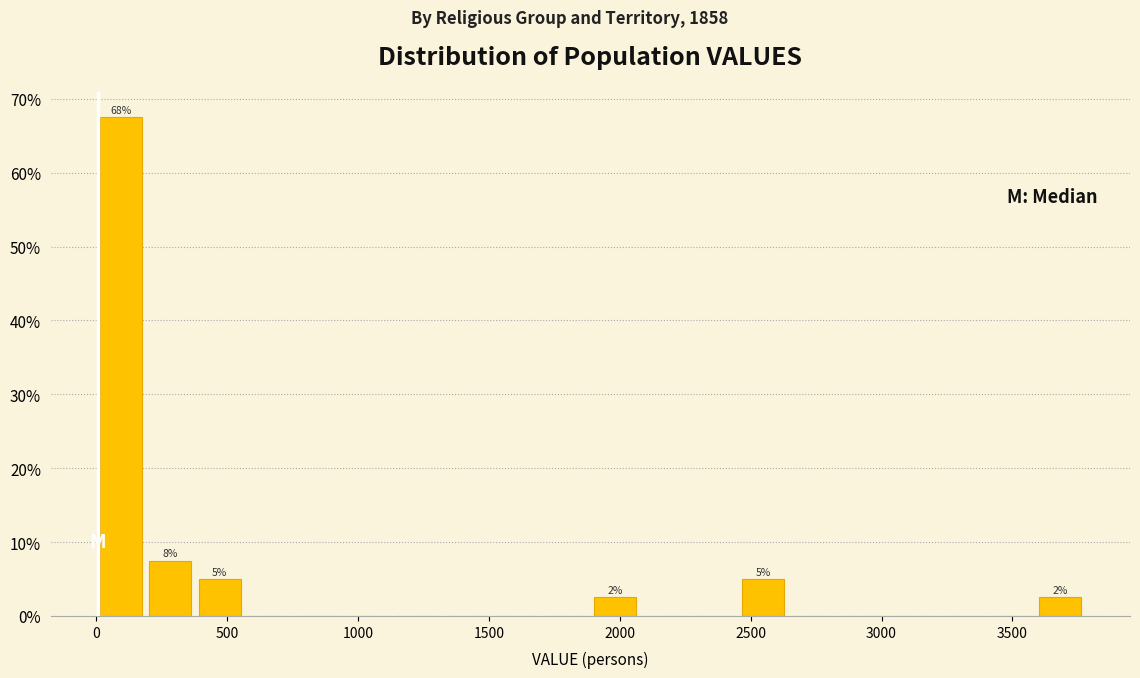

Around what value on the x-axis is the tallest bar? Give the approximate position of its centre, as read against the axis.

100